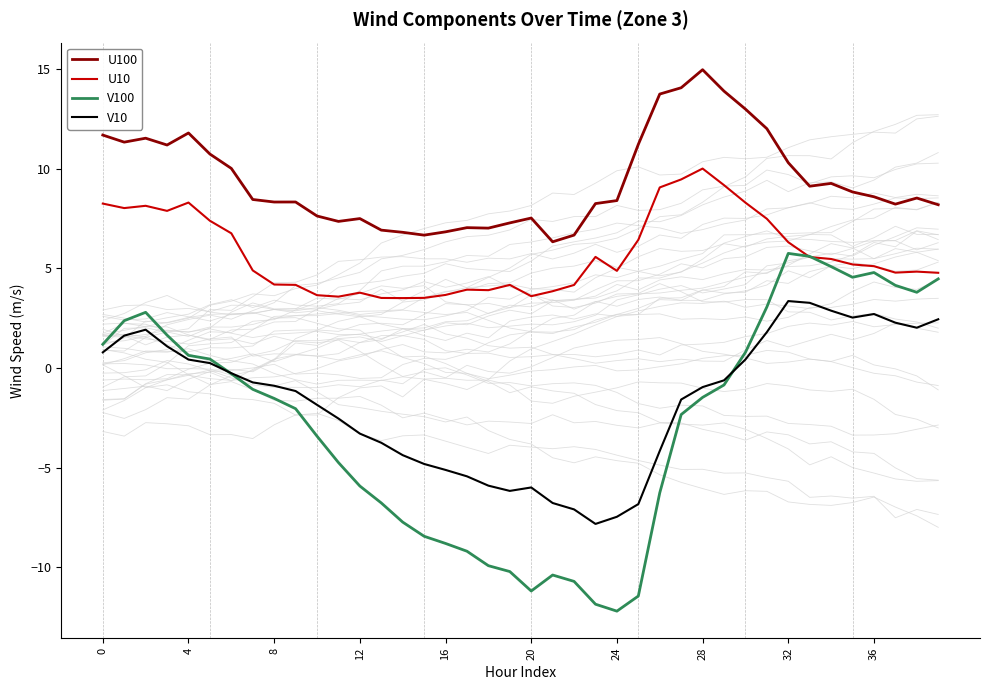

What is the highest value of the V10 series?

3.4